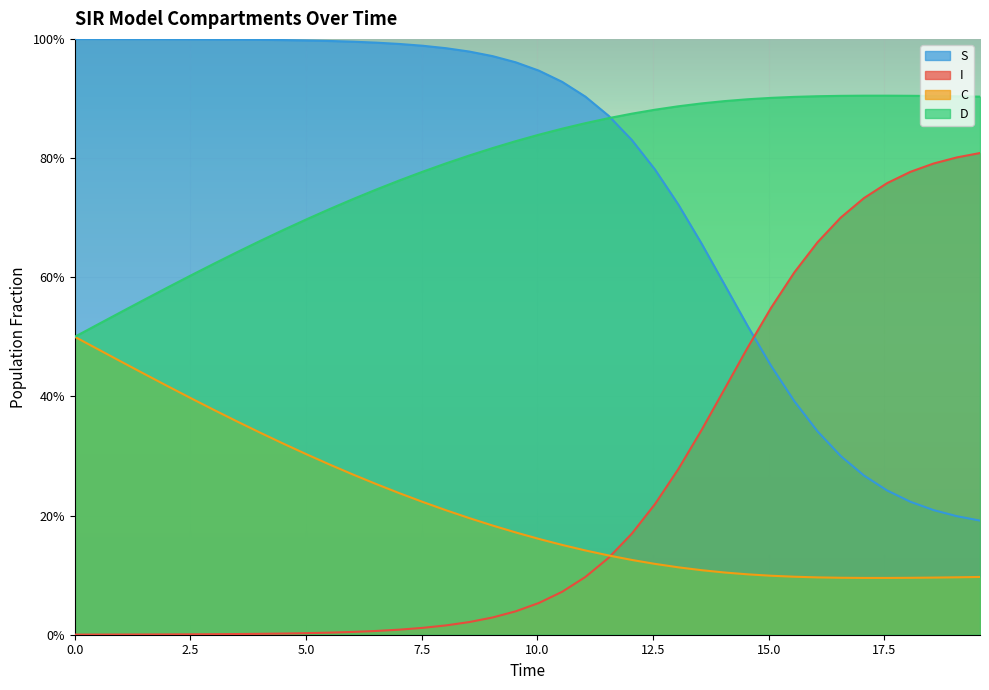

What are all the series names shown in the legend?

S, I, C, D